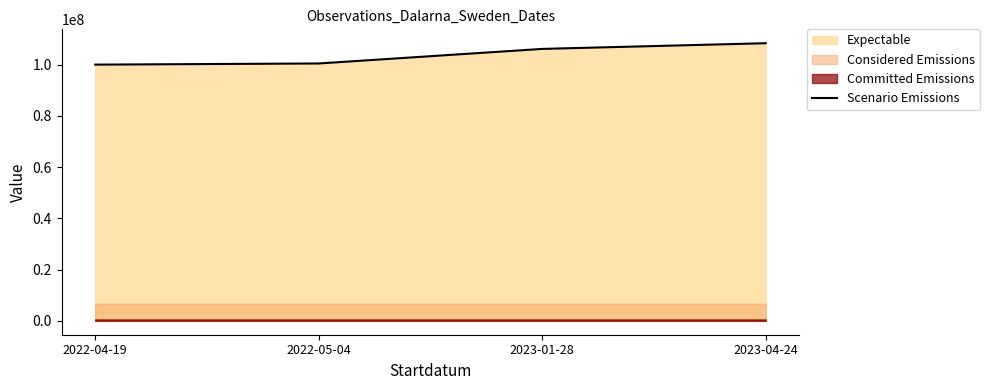

What is the label of the 1st point from the right?

2023-04-24